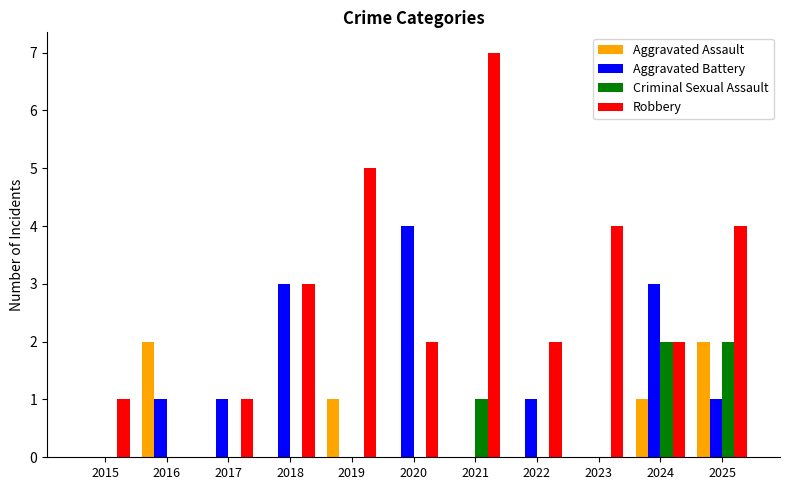

What is the total value across all series at 2023?

4